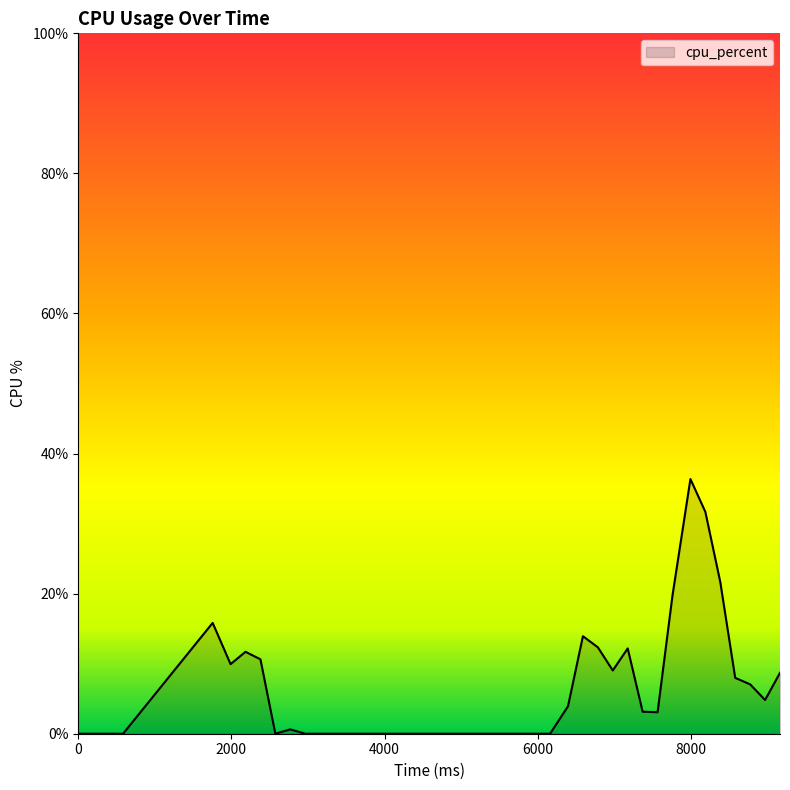

How many lines are shown in the chart?

1